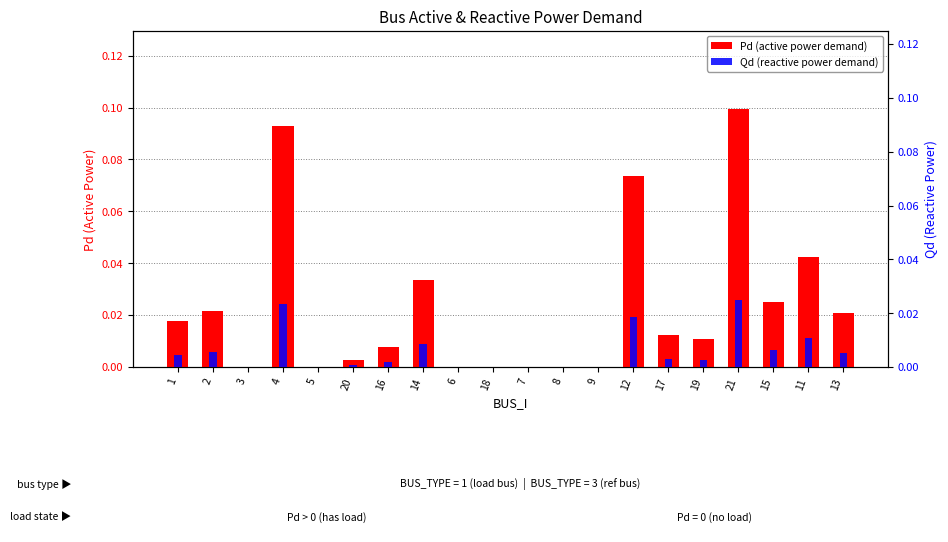

What is the label of the 6th bar from the right?

17